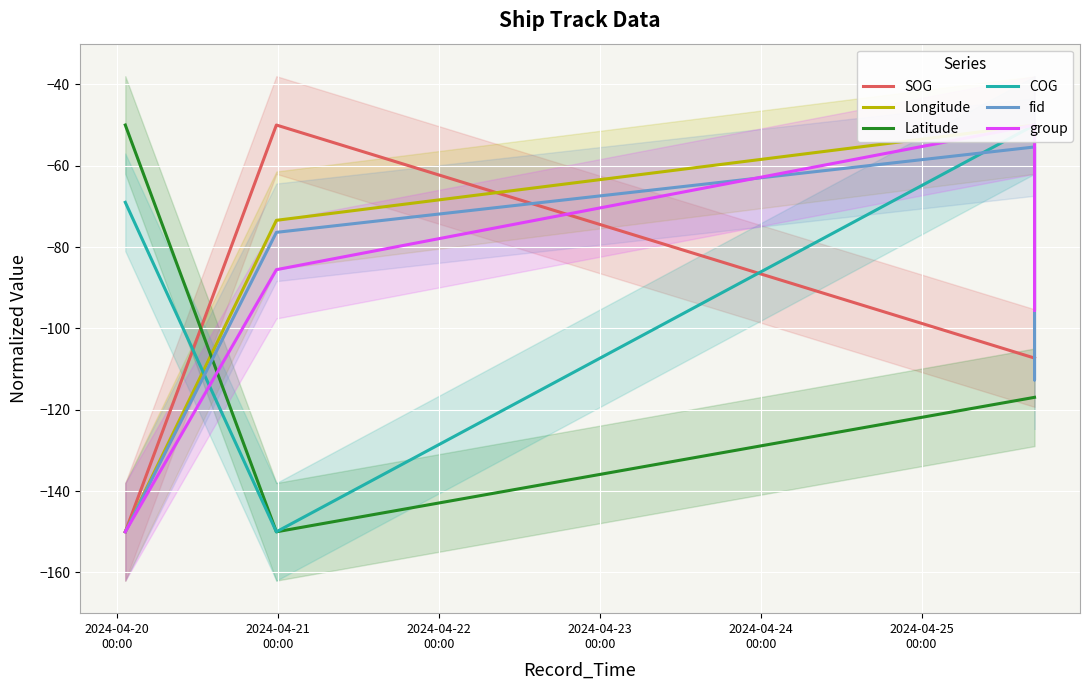

Between 2024-04-21
00:00 and 2024-04-22
00:00, which is larger?

2024-04-21
00:00